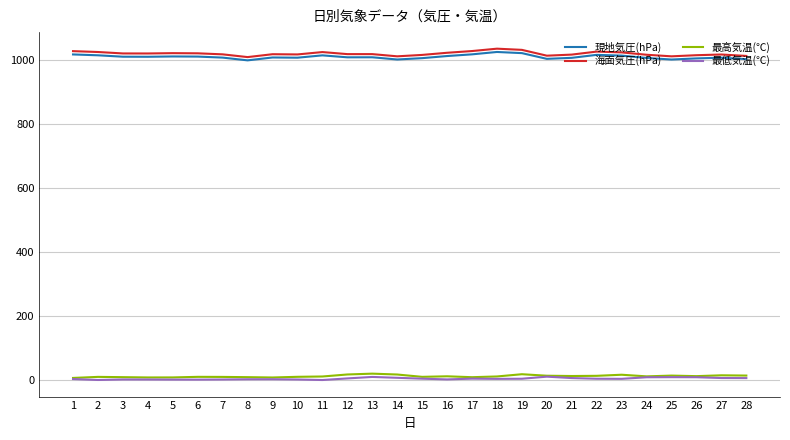

What is the minimum value for 現地気圧(hPa)?

998.8